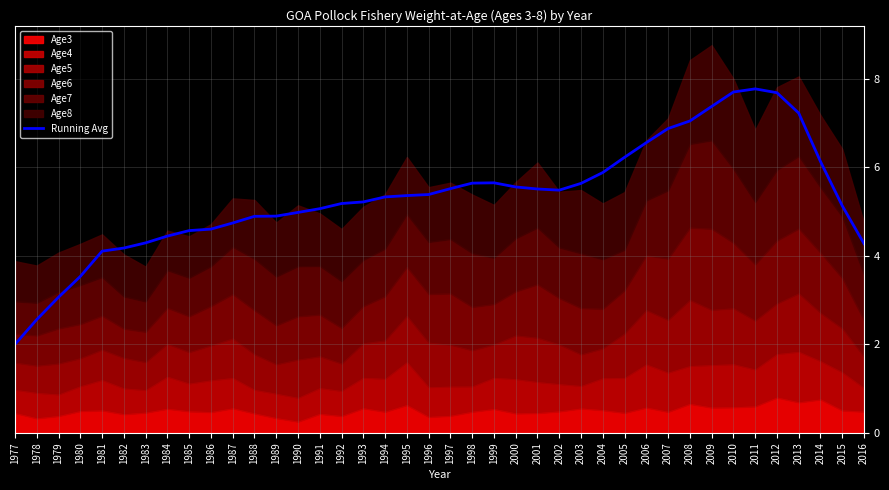

What is the sum of all values?

213.4